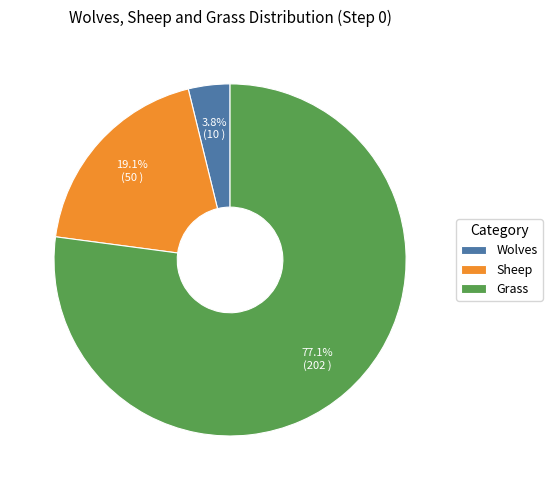

Is there a majority slice in this chart?

Yes